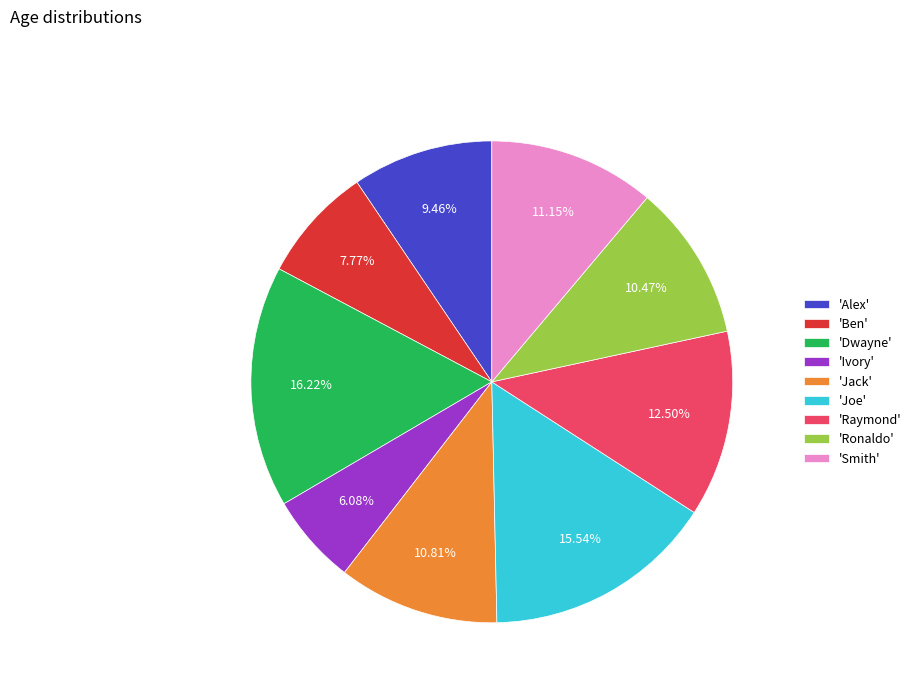

Which slice is the smallest?

'Ivory'